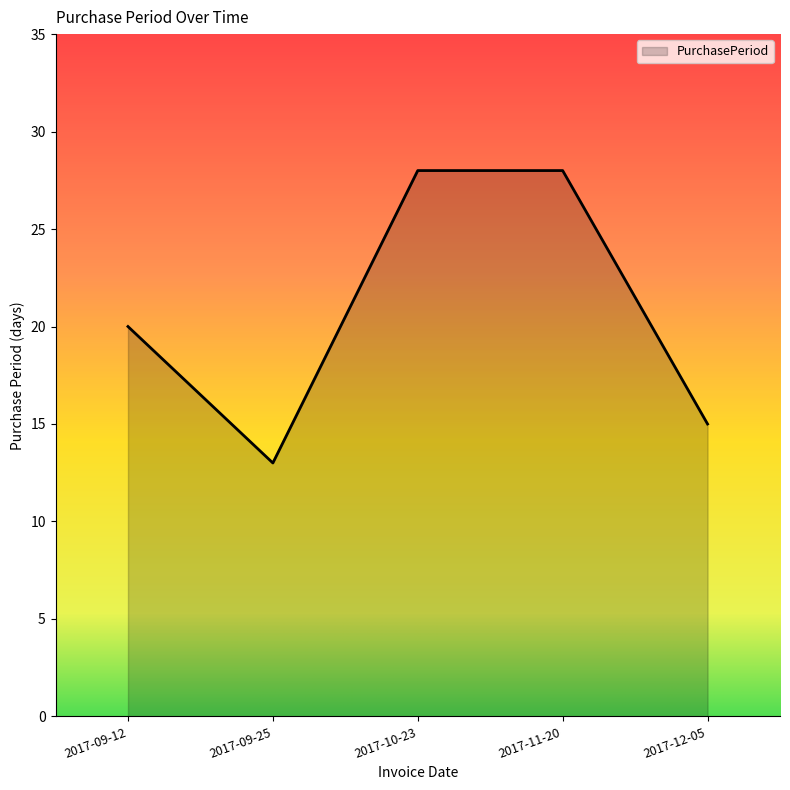

The value at 2017-10-23 is 28. True or false?

True